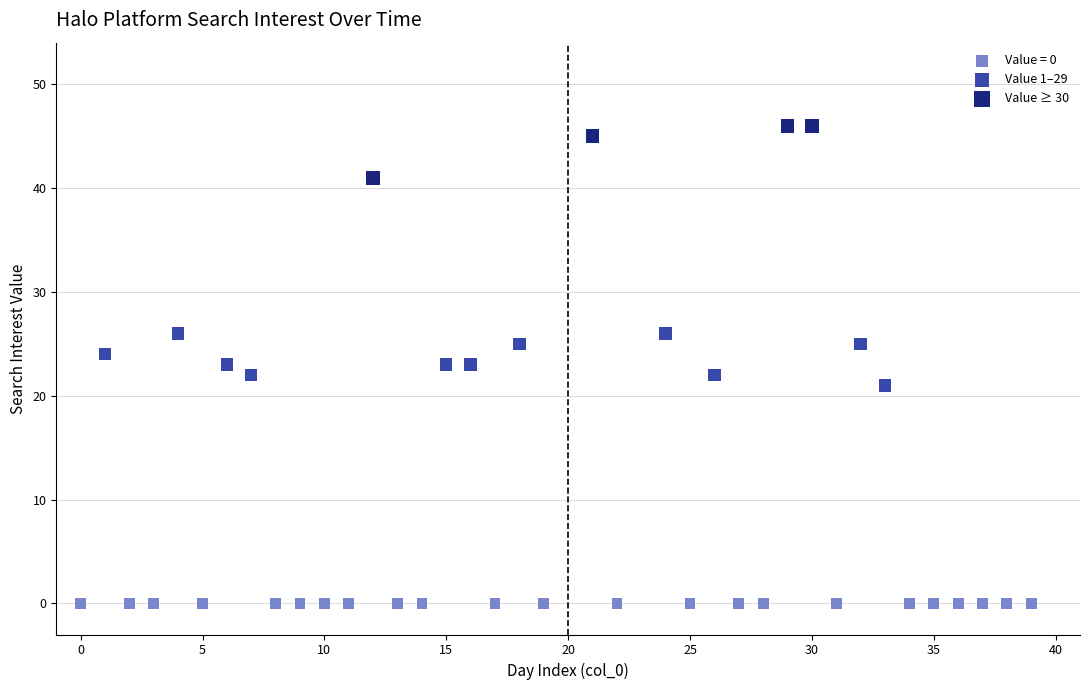

Which series reaches the maximum Y coordinate?

Value ≥ 30